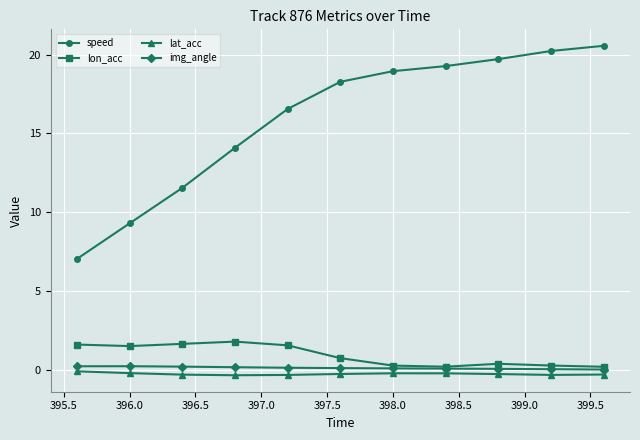

What is the value of the speed point at the 3rd from the left?

11.6